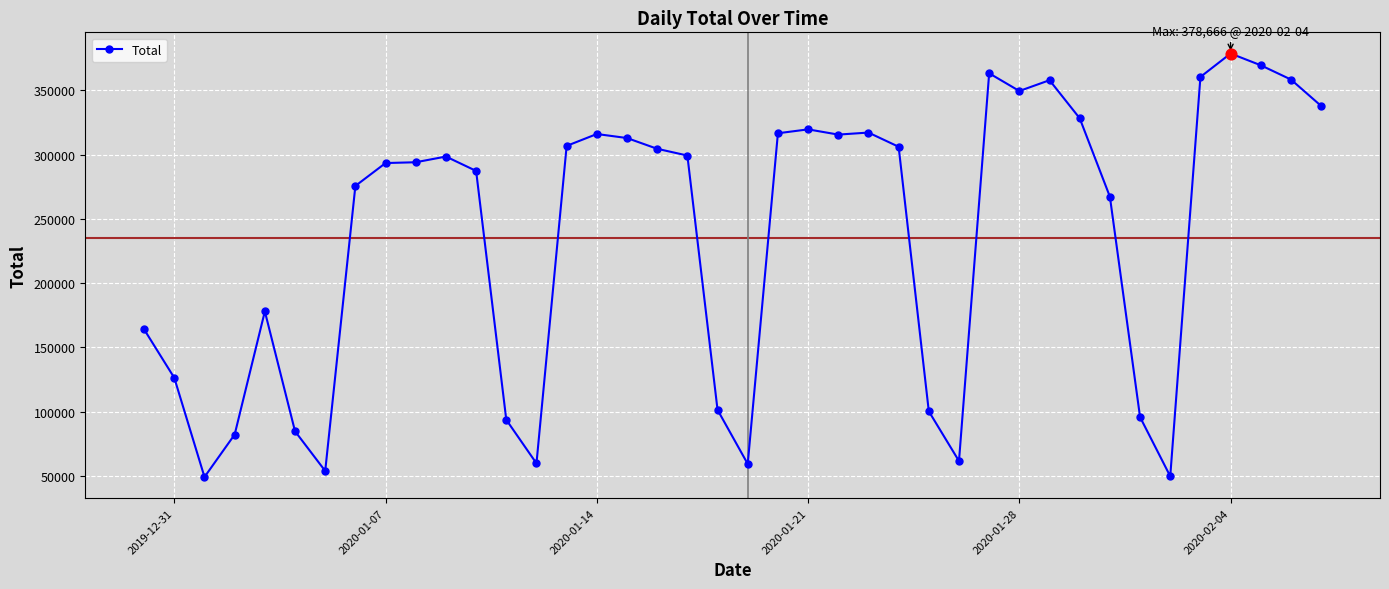

What is the maximum value shown in the chart?

378666